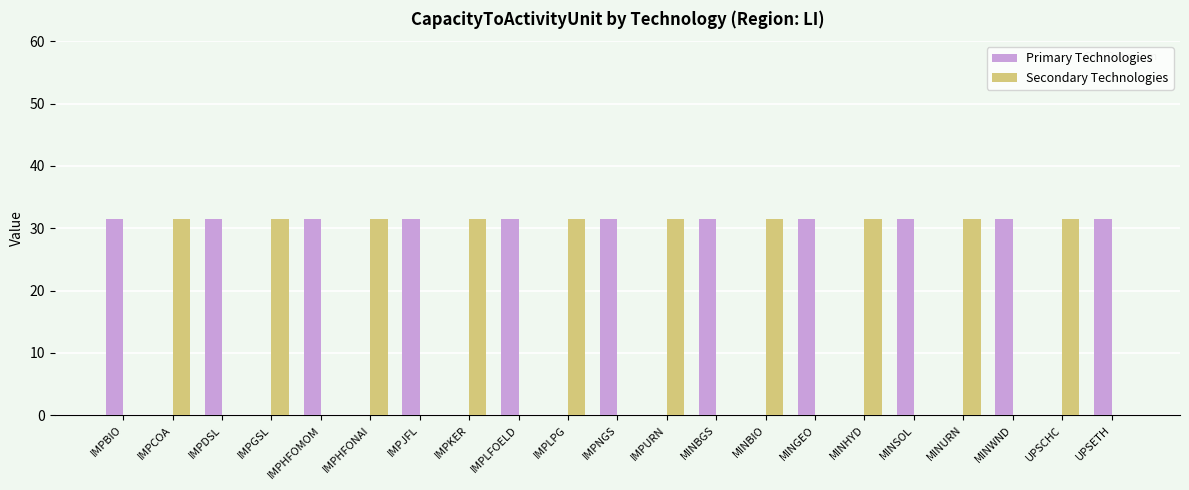

The Secondary Technologies series shows -10.9 at IMPDSL. True or false?

False